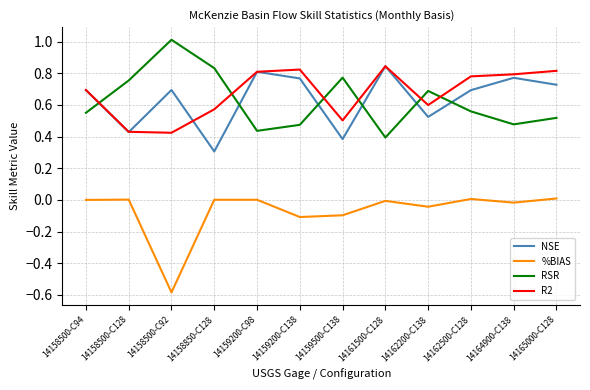

At which category does the chart reach its peak across all series?

14158500-C92